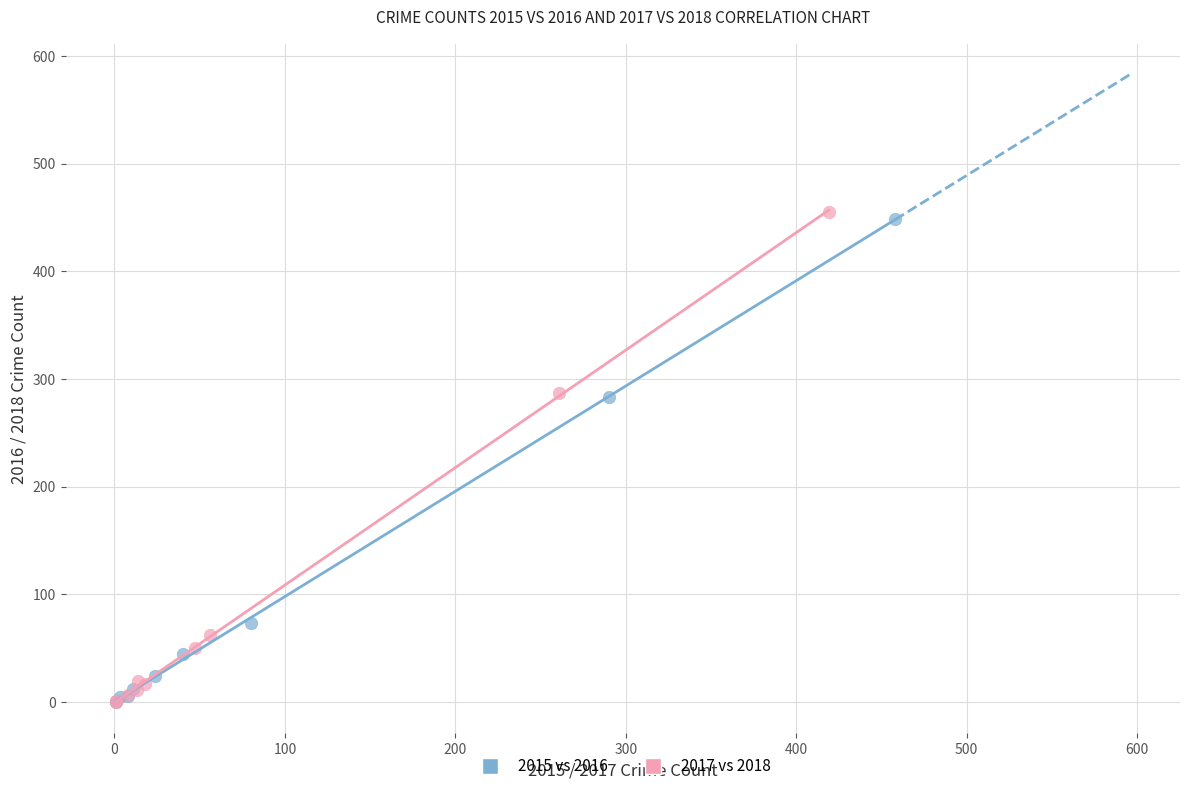

Which series has the largest Y range (max minus min)?

2017 vs 2018